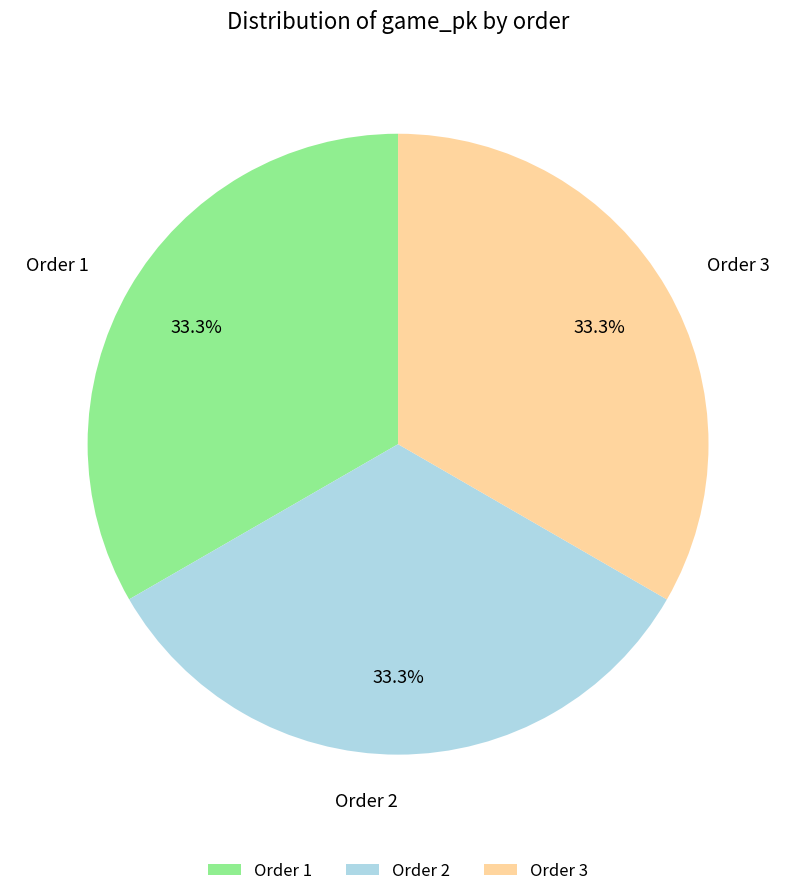

Approximately how many times larger is the value at Order 1 compared to Order 3?

1.0